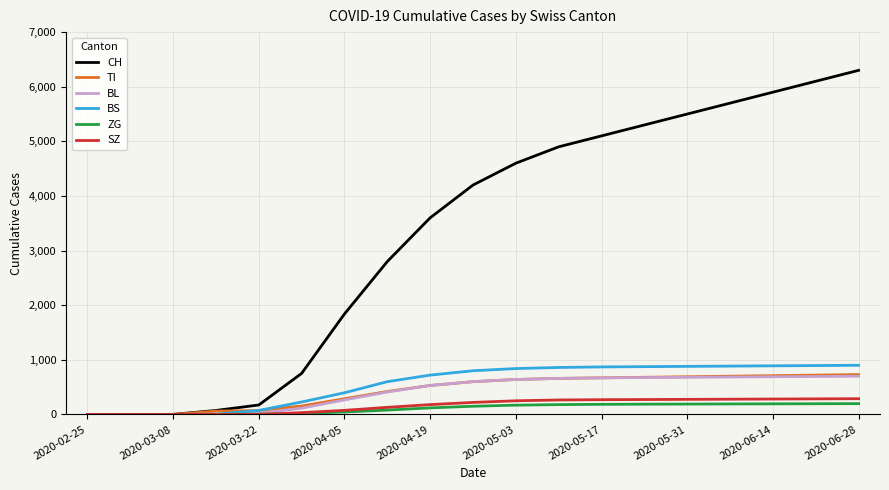

Which series has the widest spread of values?

CH